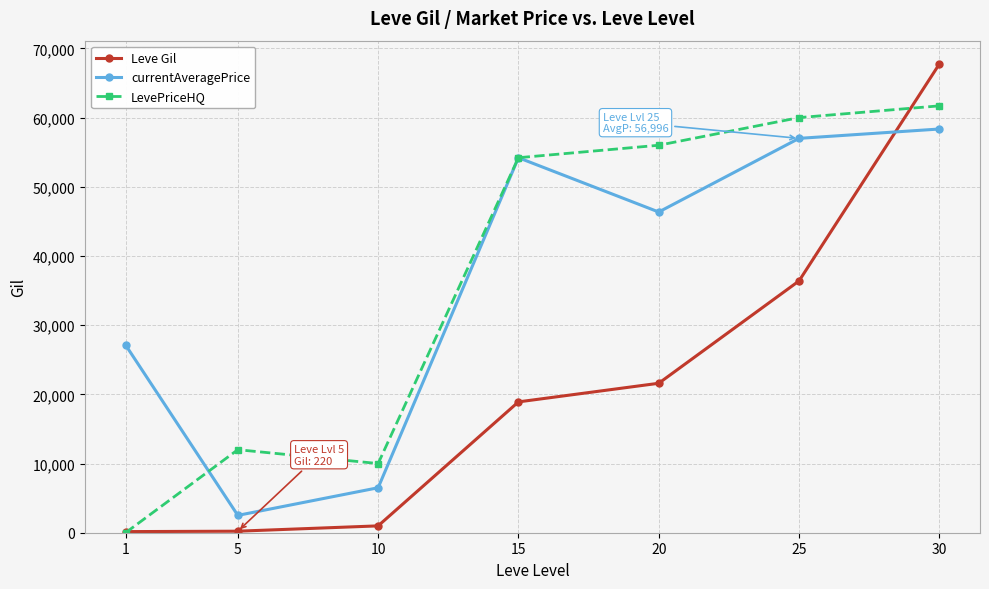

What is the difference between the Leve Gil values at 20 and 30?

46130.0